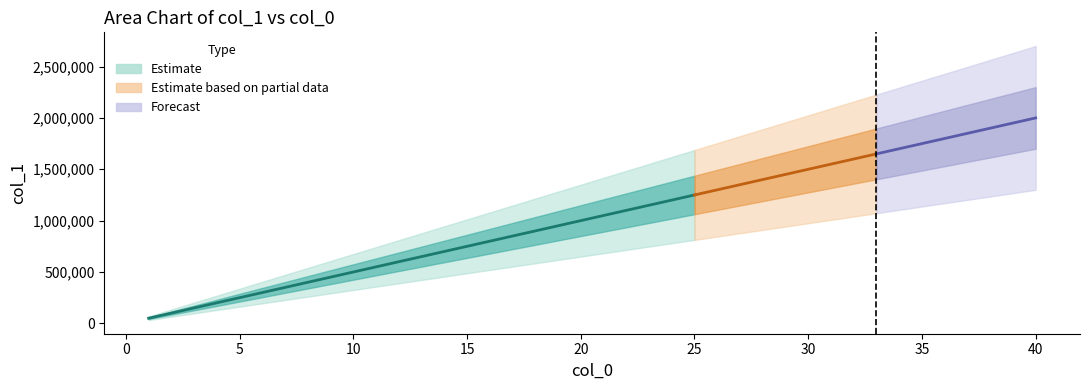

Reading left to right, extract all data points from this chart.

50000	100000	150000	200000	250000	300000	350000	400000	450000	500000	550000	600000	650000	700000	750000	800000	850000	900000	950000	1000000	1050000	1100000	1150000	1200000	1250000	1300000	1350000	1400000	1450000	1500000	1550000	1600000	1650000	1700000	1750000	1800000	1850000	1900000	1950000	2000000